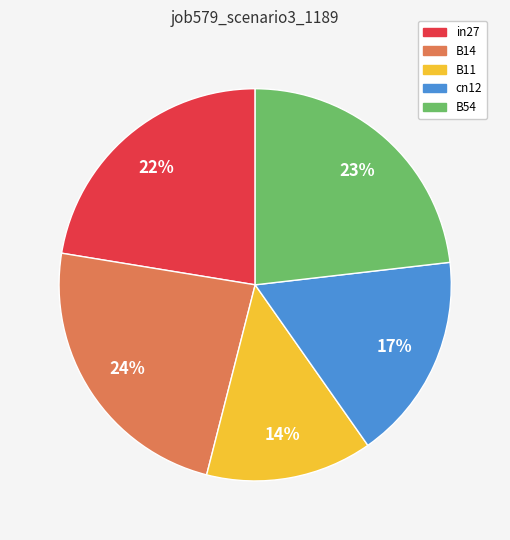

How many segments does this pie chart have?

5